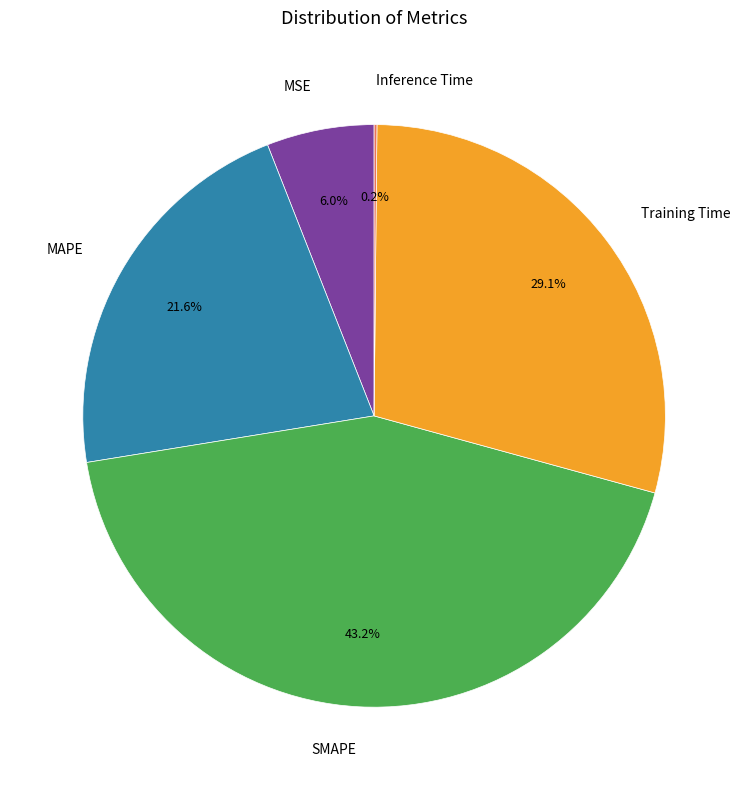

To the nearest percent, what is the average slice percentage?

20%